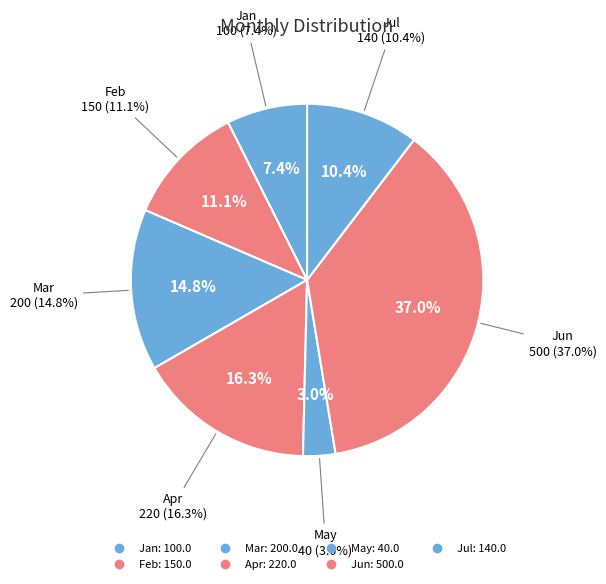

Count the number of slices in the pie.

7